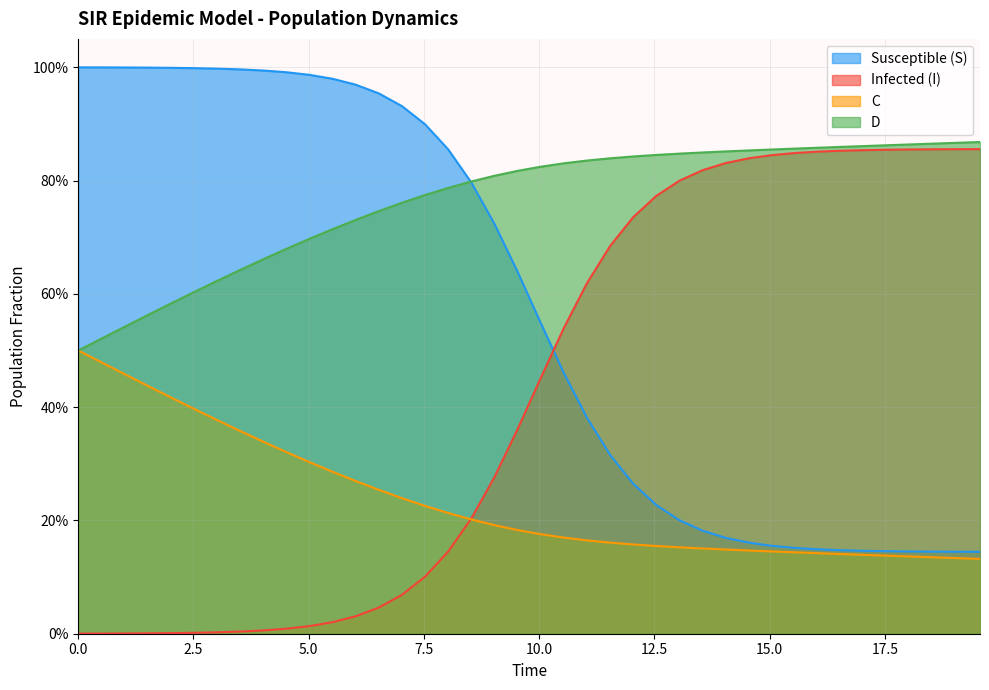

What is the value of the D point at the 24th from the left?

0.8